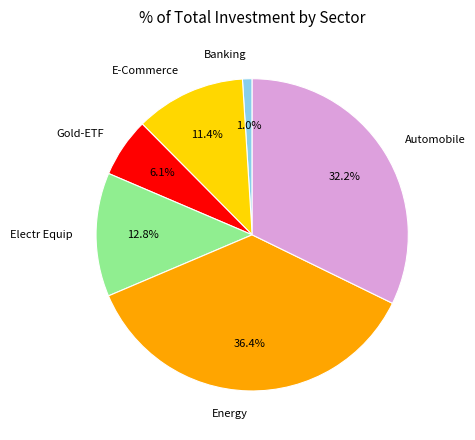

Does E-Commerce account for over 50% of the chart?

No